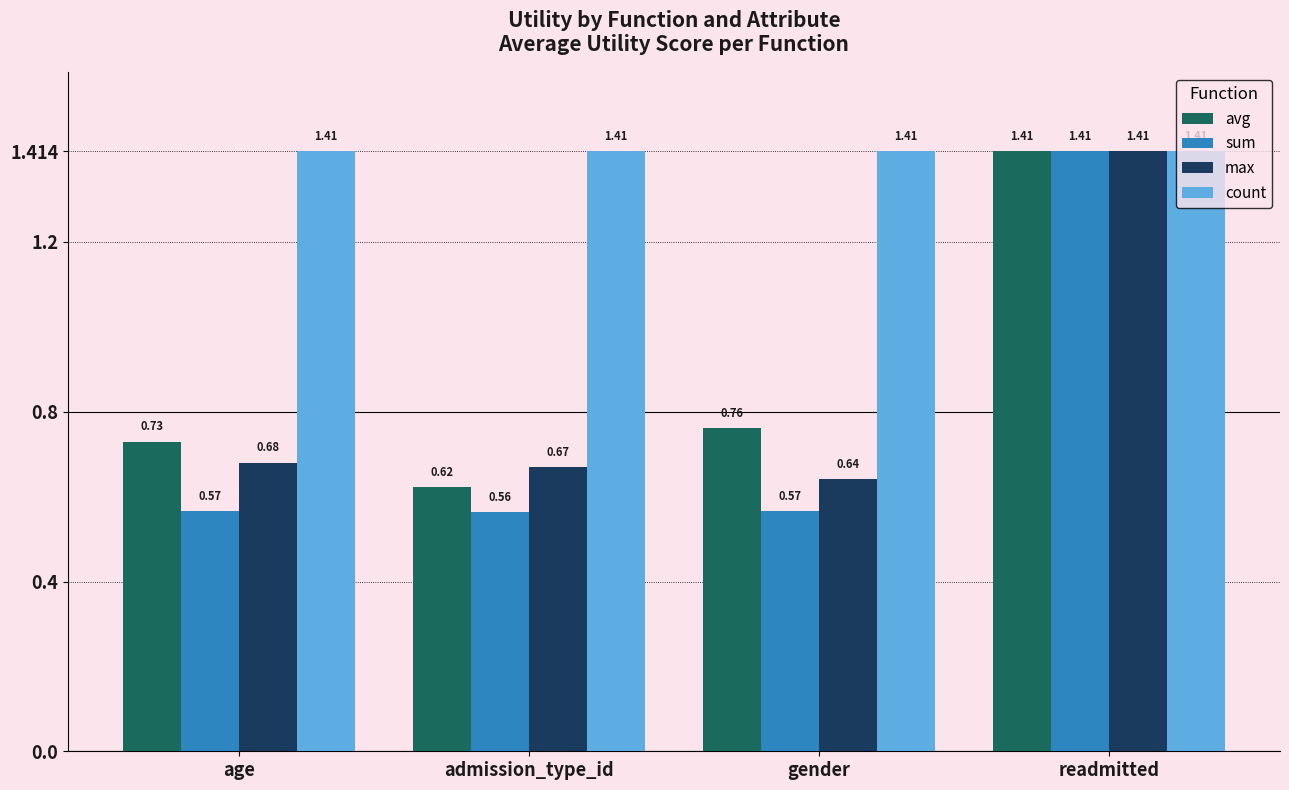

Which series changed the most between age and gender?

max